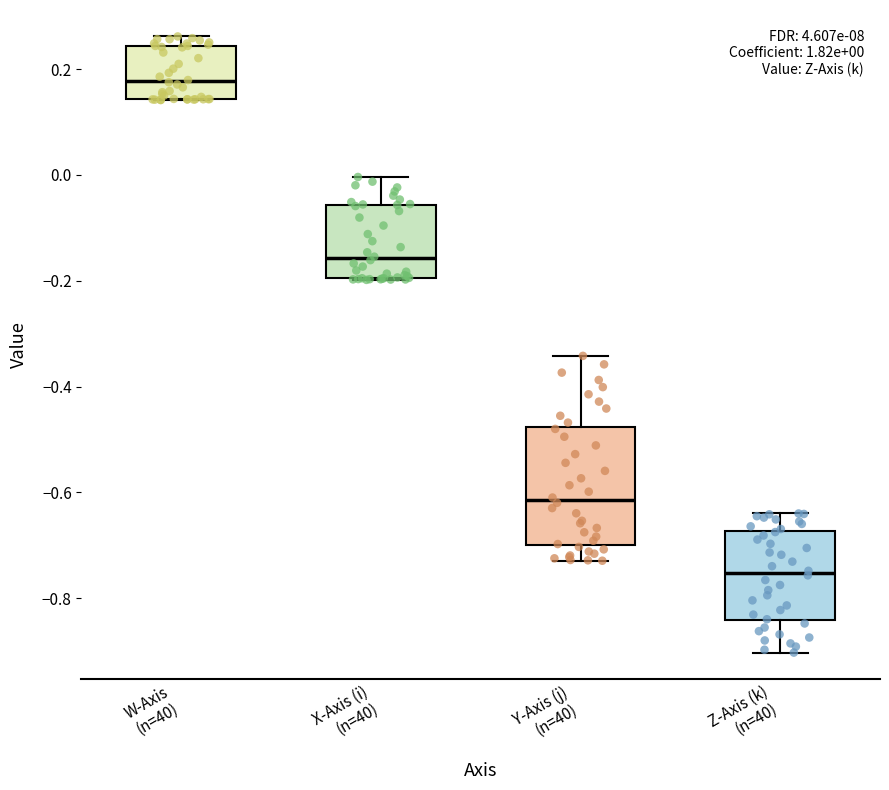

Which box's median line is the highest?

W-Axis (n=40)